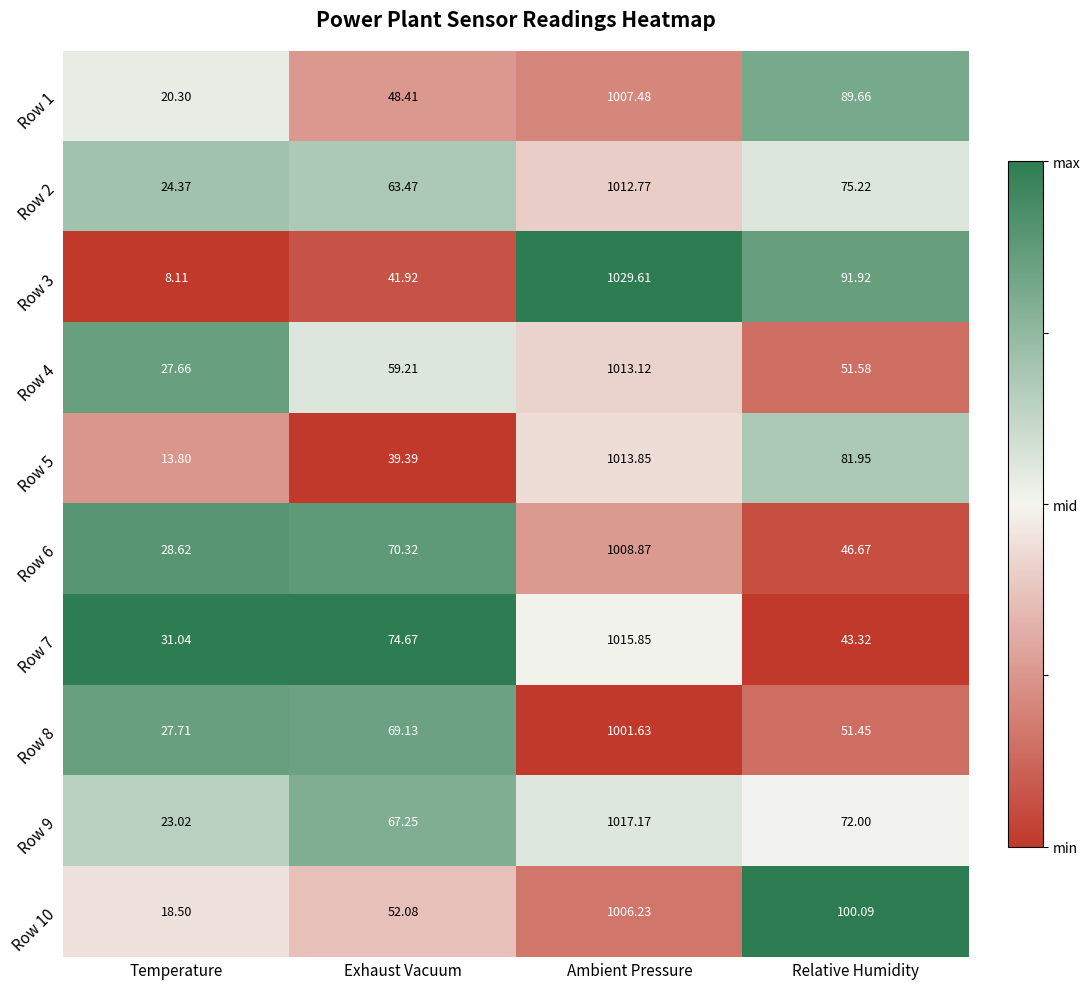

List the series in order of their peak value, lowest first.

Row 8, Row 10, Row 1, Row 6, Row 2, Row 4, Row 5, Row 7, Row 9, Row 3